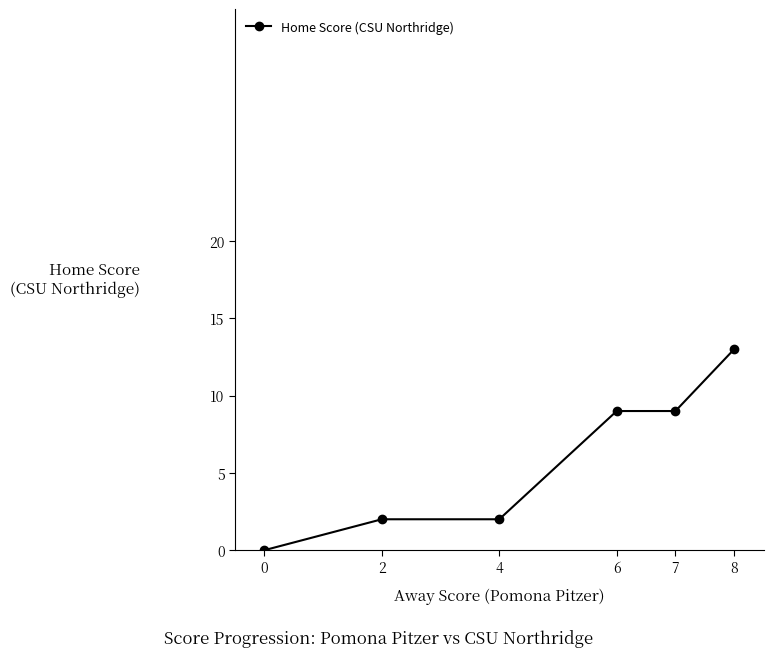

Is this an area chart (filled region under the line)?

No